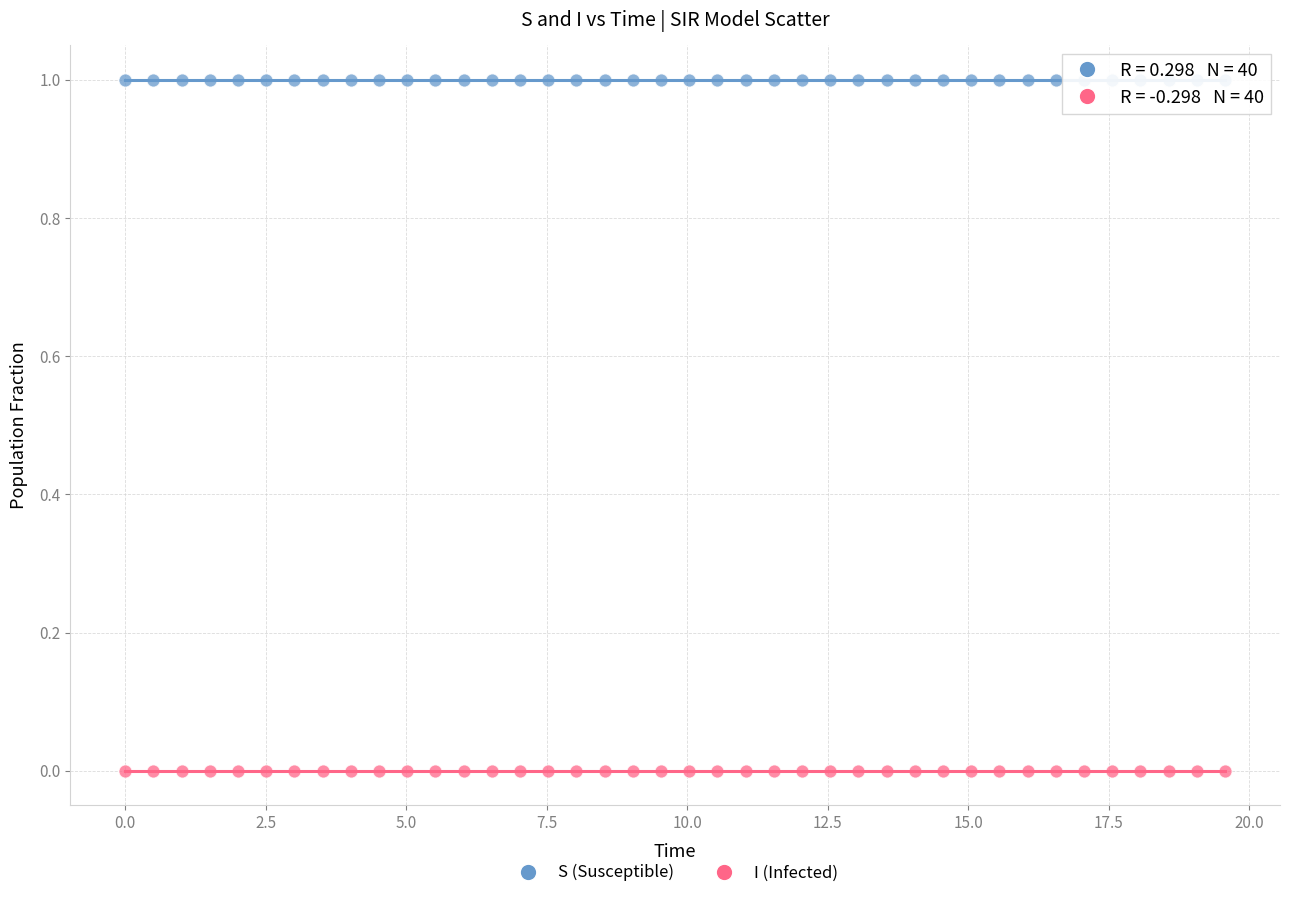

What are all the series names shown in the legend?

S (Susceptible), I (Infected)